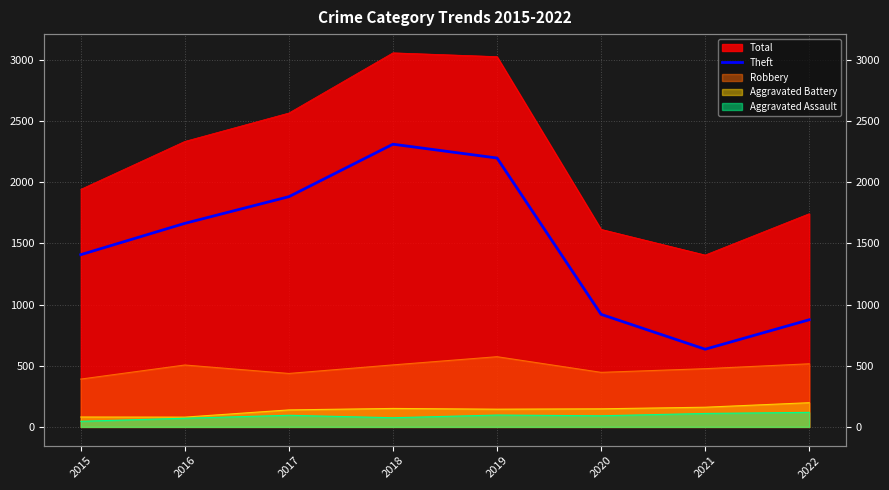

How many points are lower than both their immediate neighbors (excluding endpoints)?

1